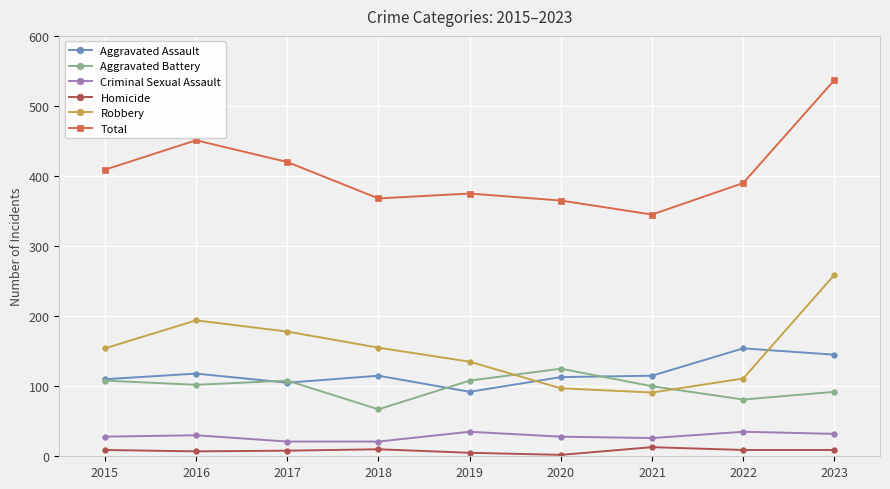

Between which two adjacent categories do Aggravated Battery and Robbery first intersect?

2019 and 2020